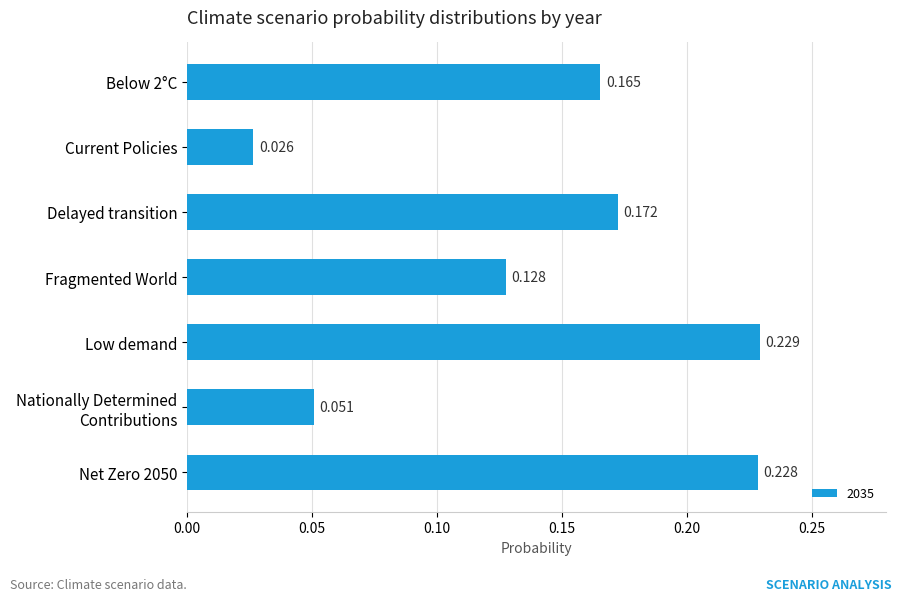

What is the label of the 5th bar from the top?

Low demand